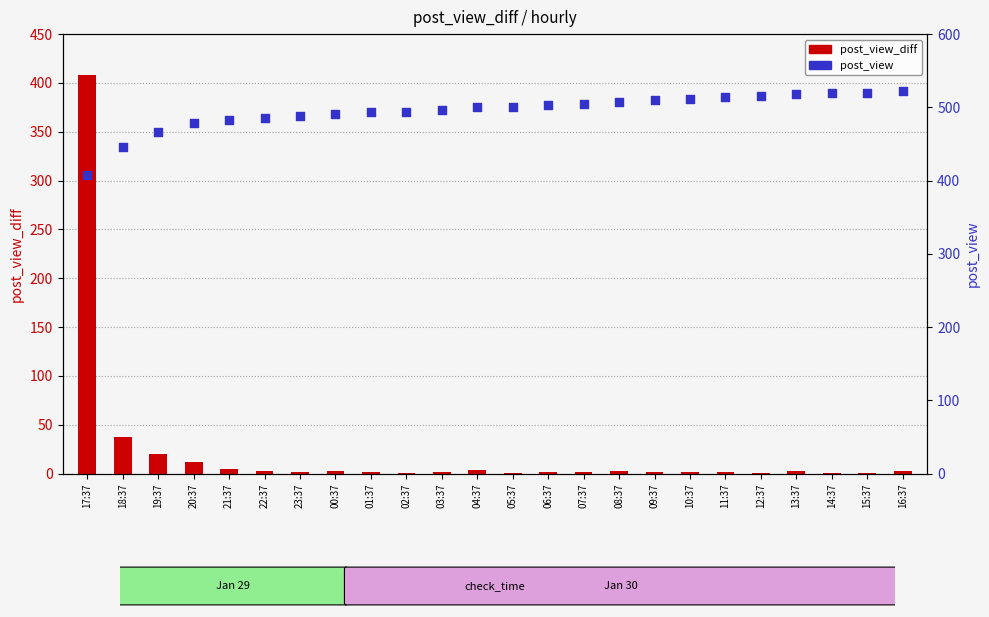

Which series has the largest total across all categories?

post_view